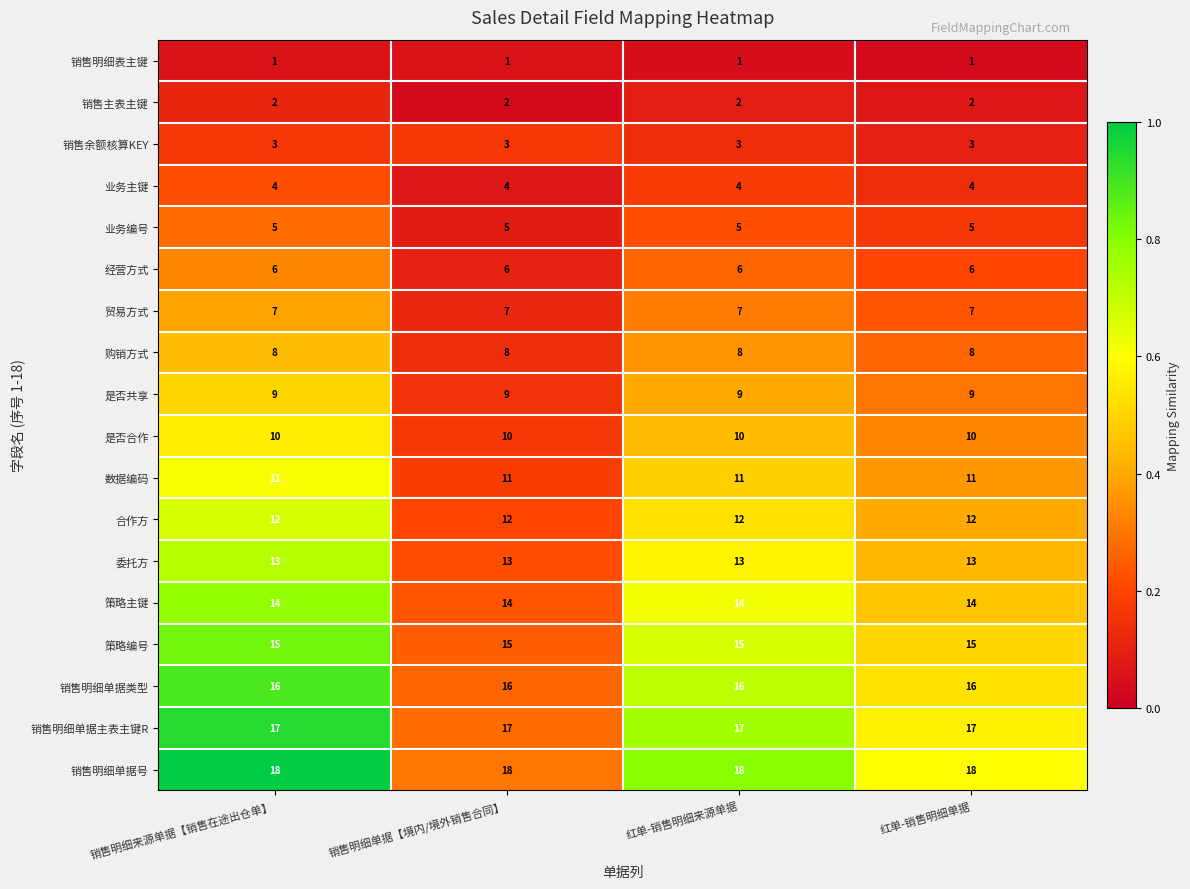

What is the sum of the 销售明细单据主表主键R values at 销售明细单据【境内/境外销售合同】 and 销售明细来源单据【销售在途出仓单】?

34